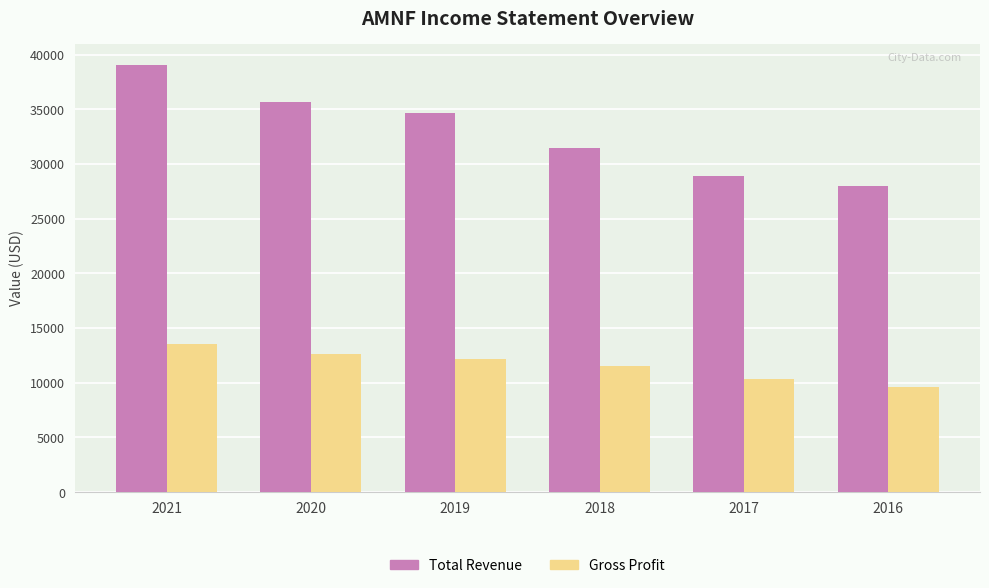

List the series in order of their peak value, highest first.

Total Revenue, Gross Profit